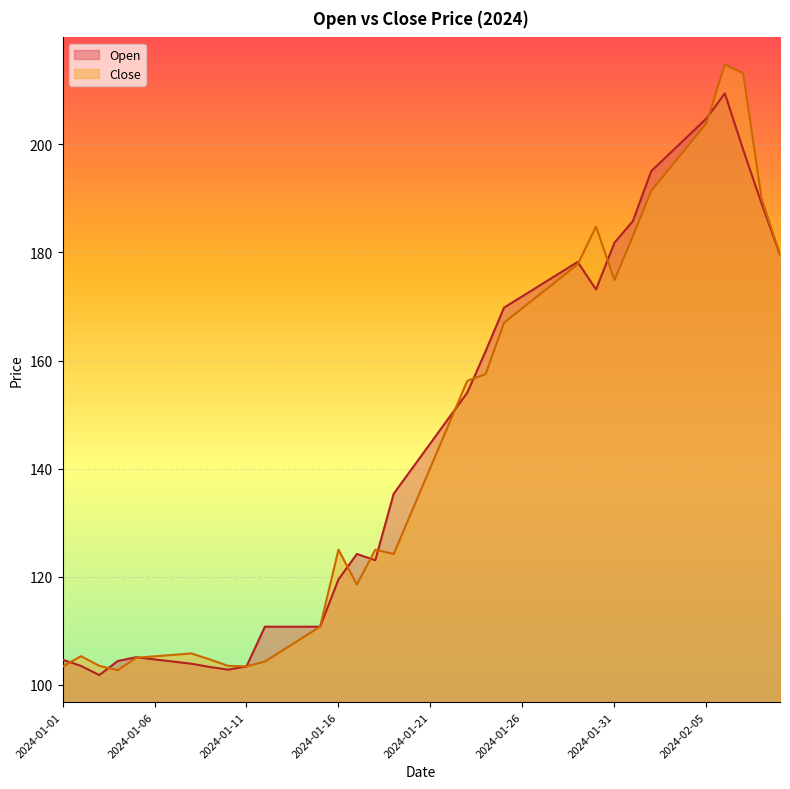

Which has a higher value, 2024-01-05 or 2024-02-06?

2024-02-06